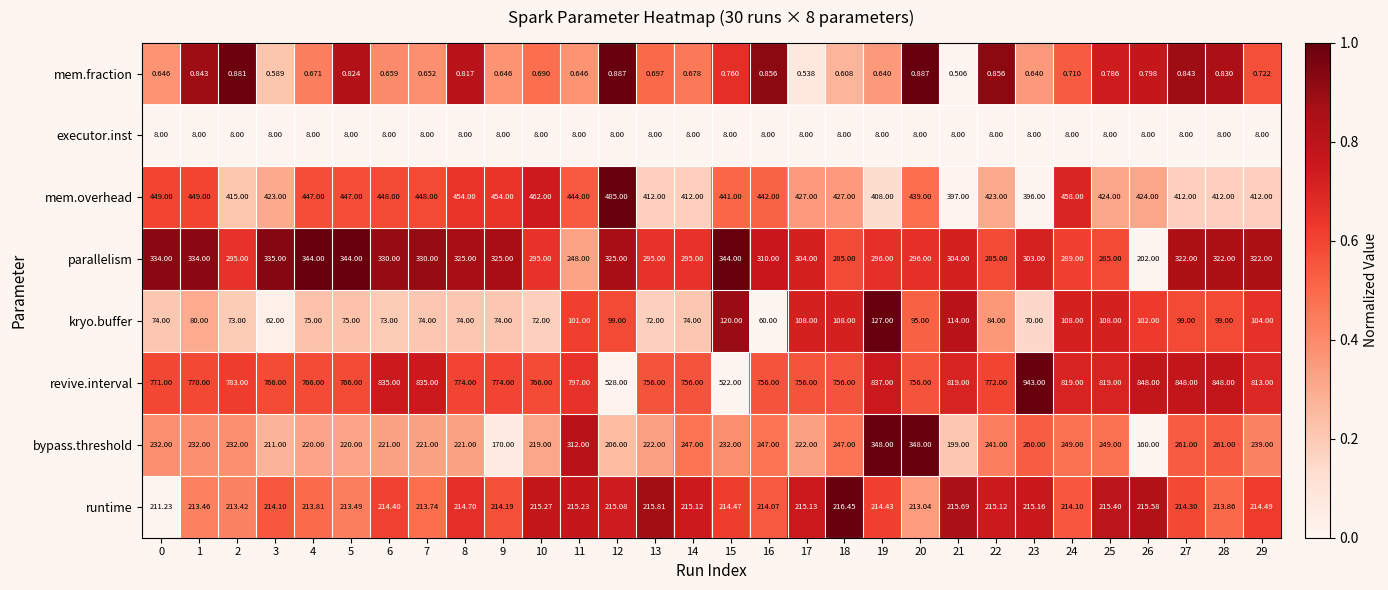

Between 8 and 25, which series saw the biggest shift?

revive.interval